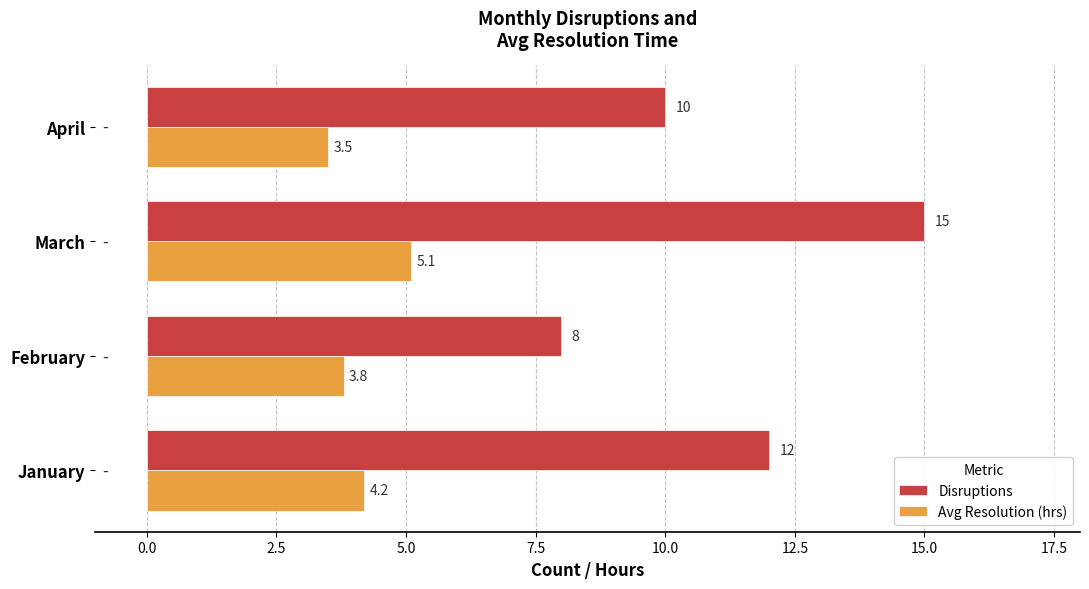

Rank the categories by Avg Resolution (hrs) value from highest to lowest.

March, January, February, April